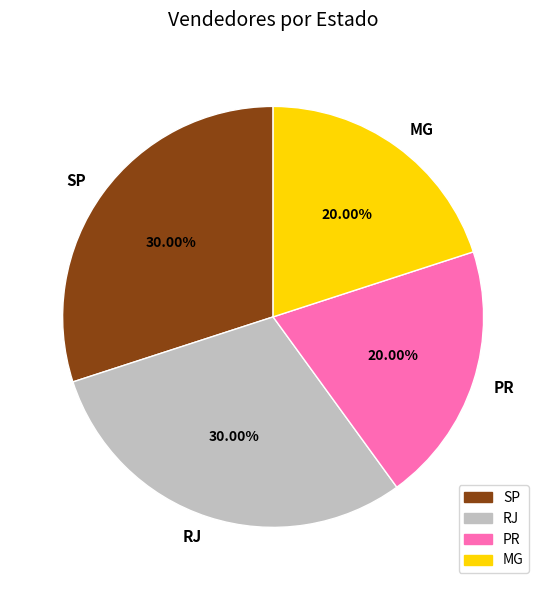

To the nearest percent, what is the difference between the MG and RJ slice percentages?

10%